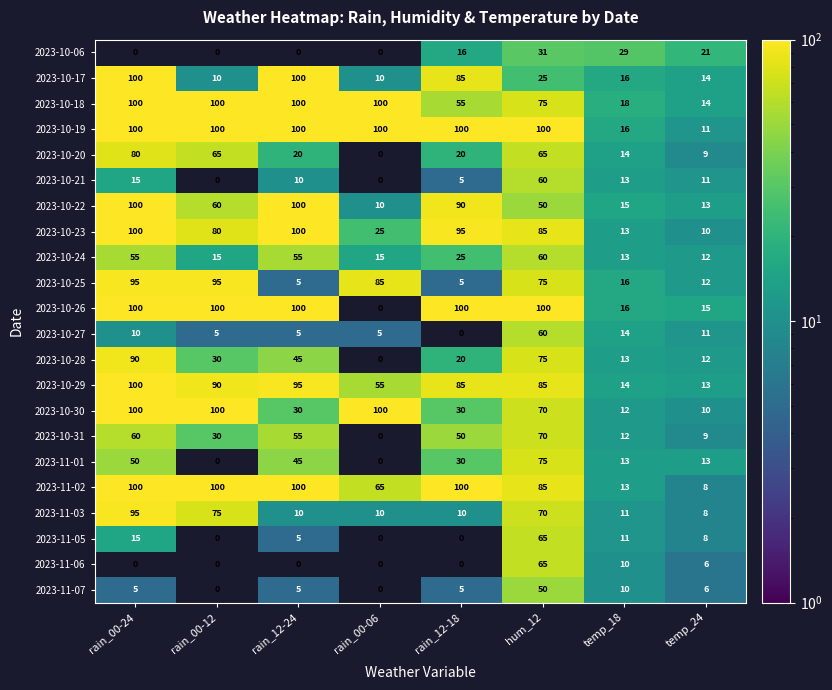

What is the difference between the maximum and second lowest values in the 2023-10-29 series?

86